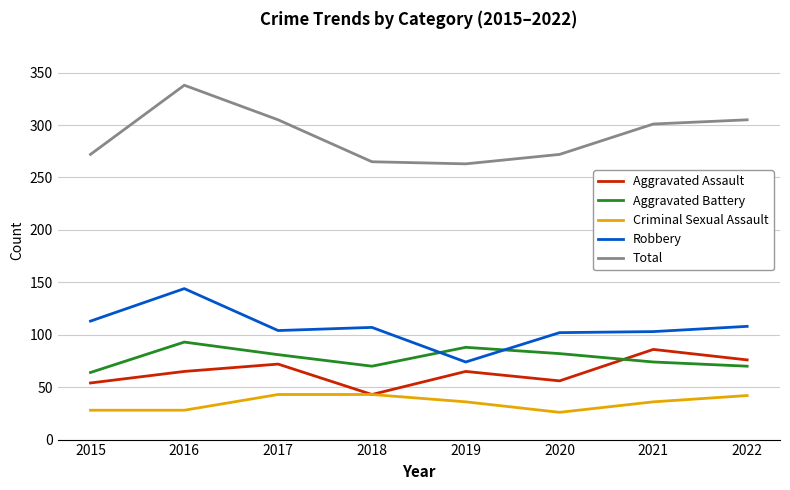

Which series has the largest range (max minus min)?

Total